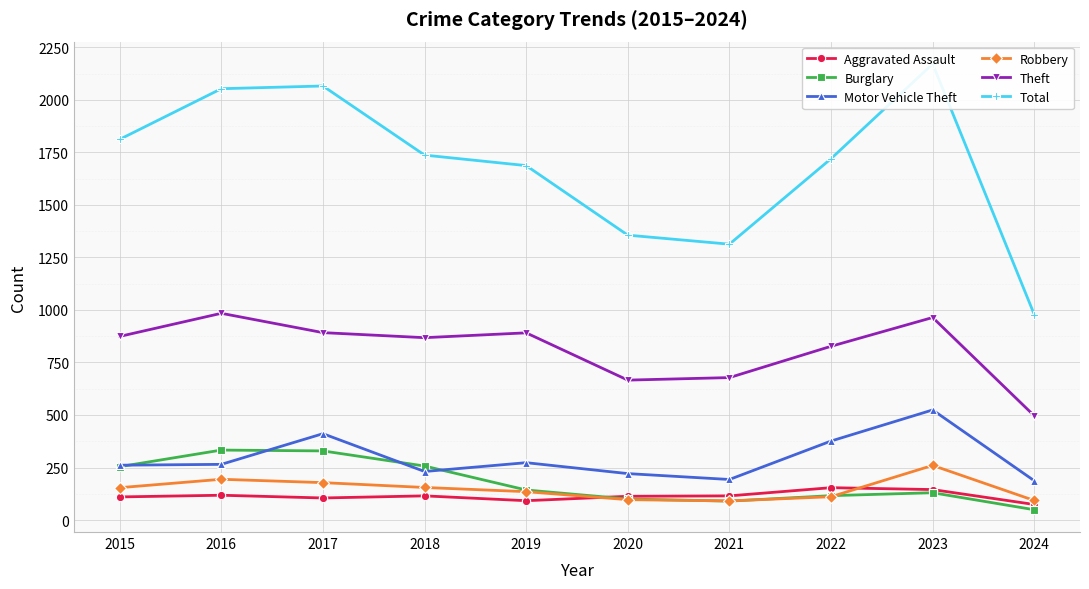

Which series has the largest range (max minus min)?

Total